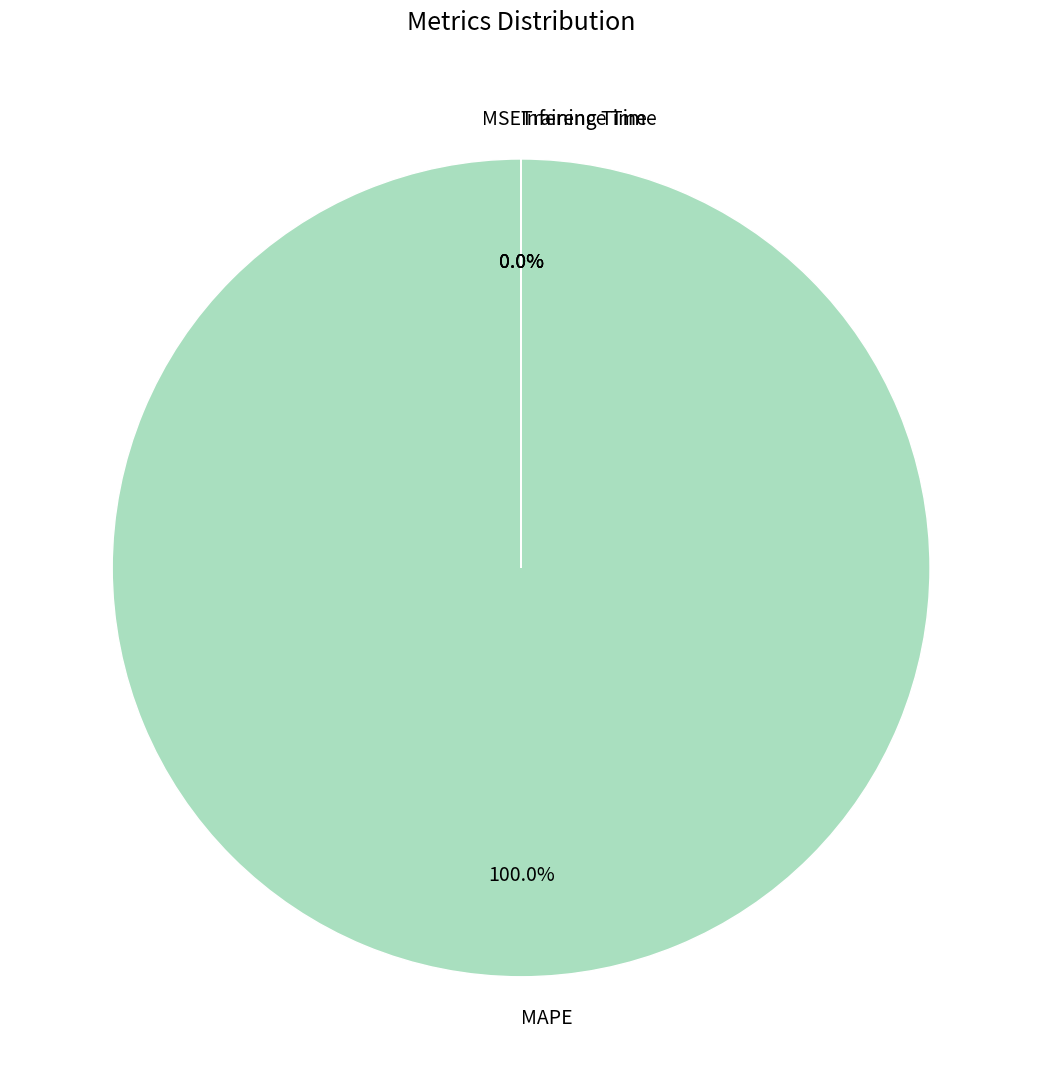

To the nearest percent, what portion does MAPE represent?

100%